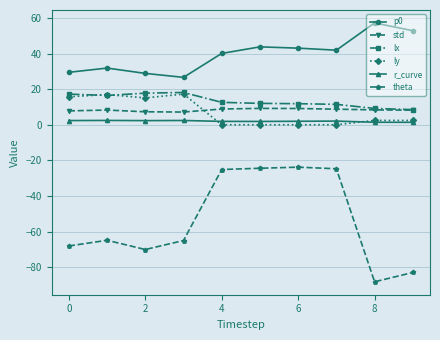

True or false: p0 and r_curve cross at least once.

False